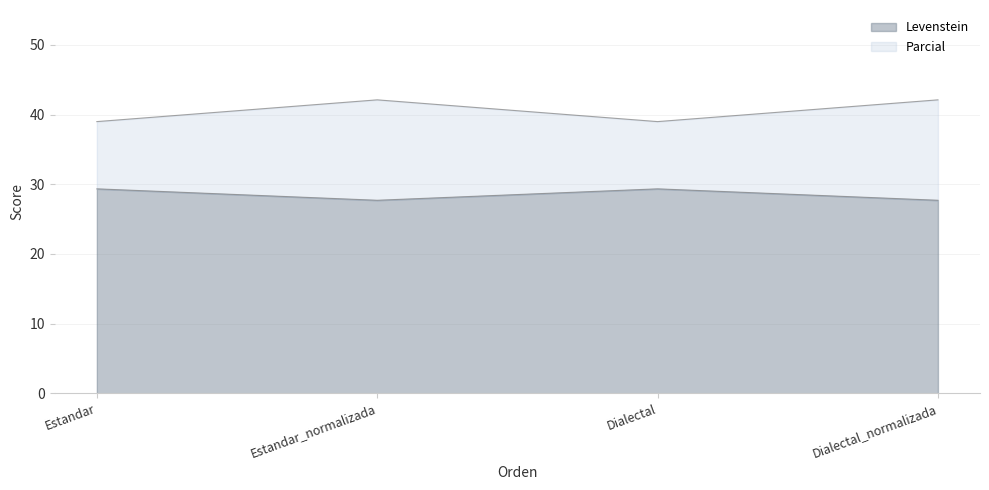

What is the difference between the maximum and minimum values in the Levenstein series?

1.6